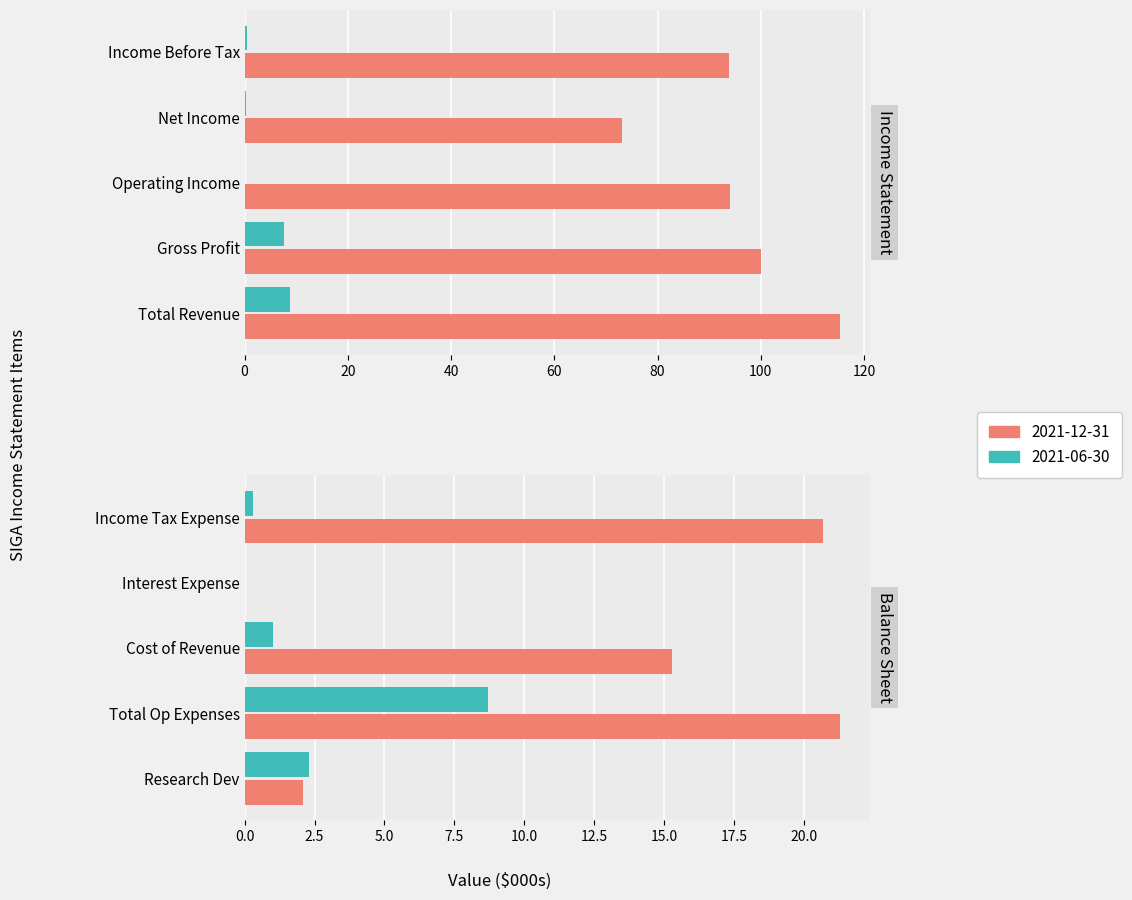

Is it true that 2021-12-31 equals 100.1 at Gross Profit?

True